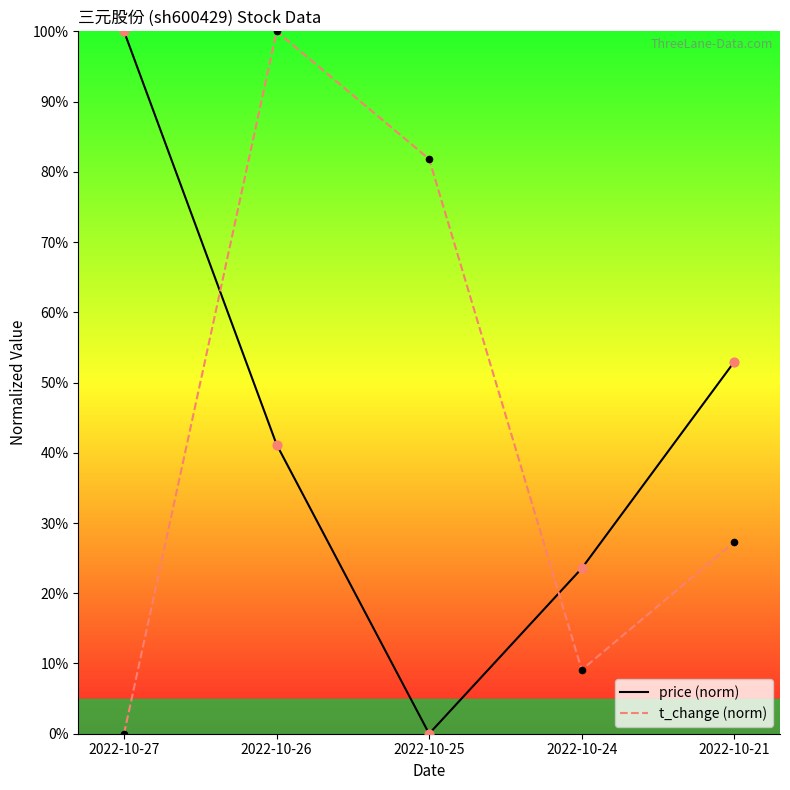

At which category is the sum across all series the highest?

2022-10-26